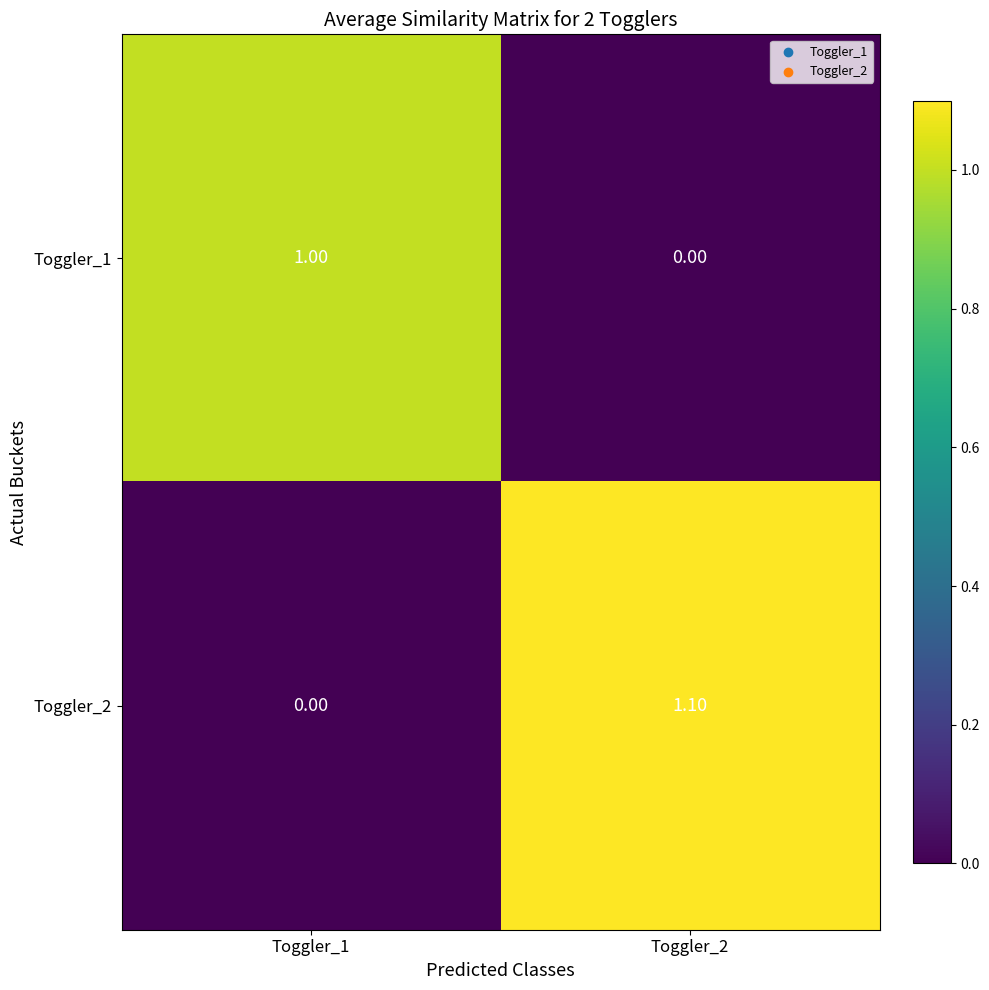

What is the greatest value displayed?

1.1